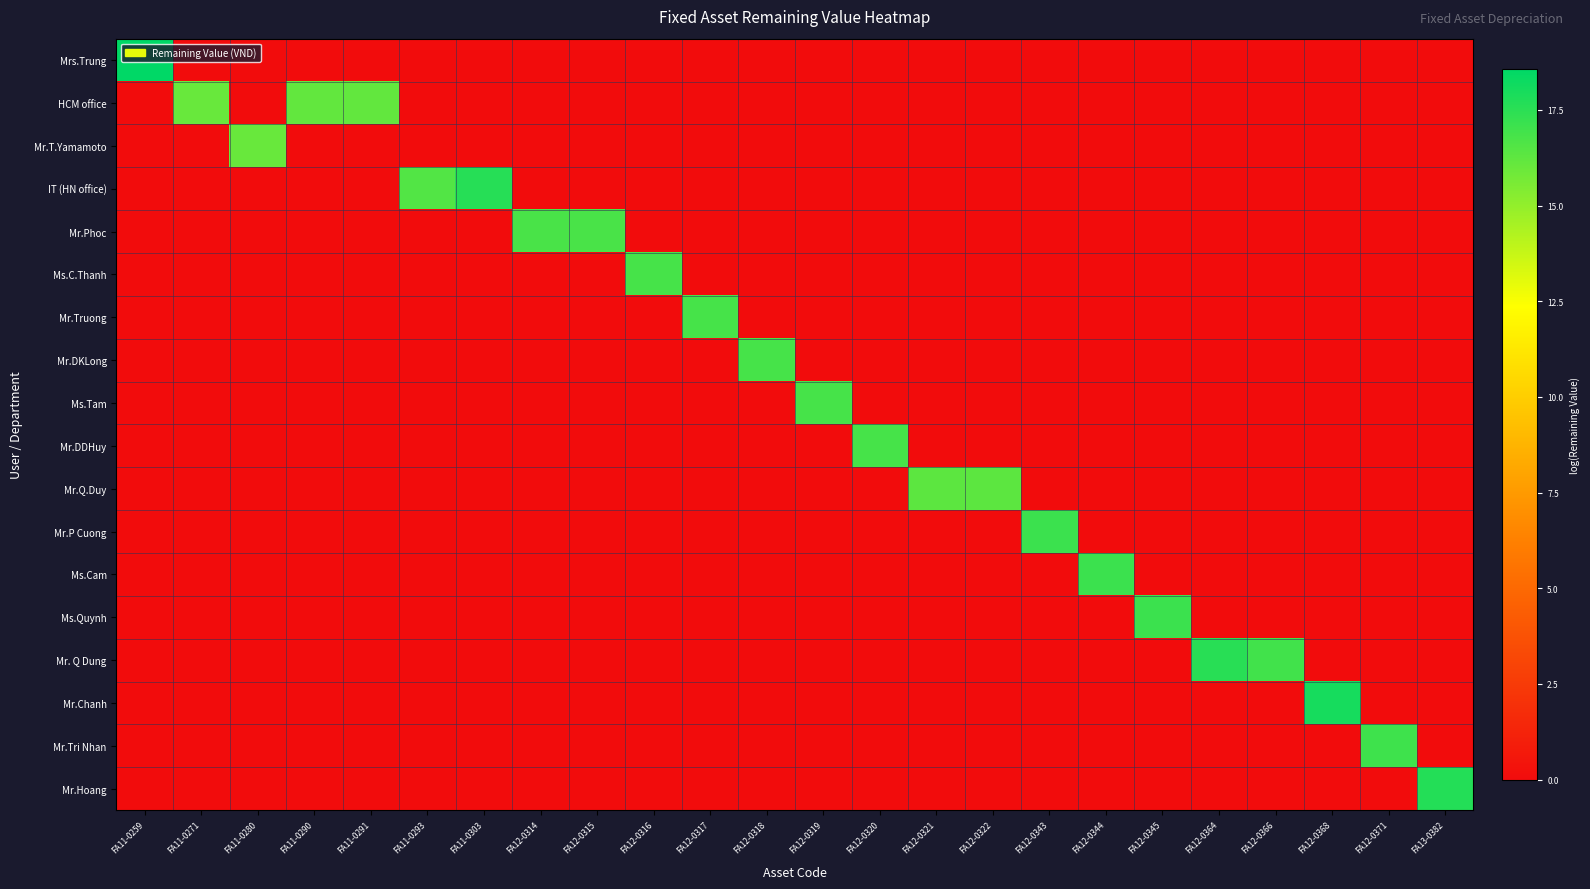

What is the total value across all series at FA12-0322?

16.3